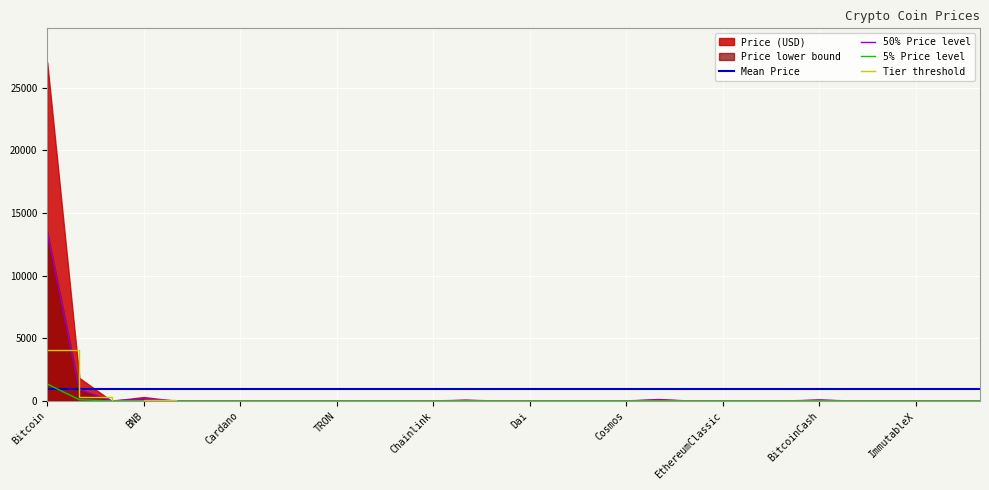

The 50% Price level series shows 0.4 at ImmutableX. True or false?

True